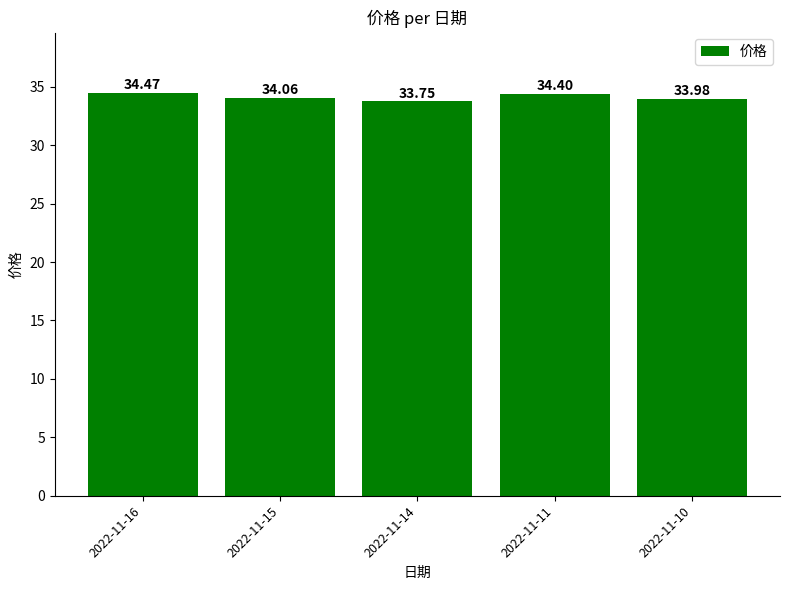

What is the value of the 5th bar from the left?

34.0